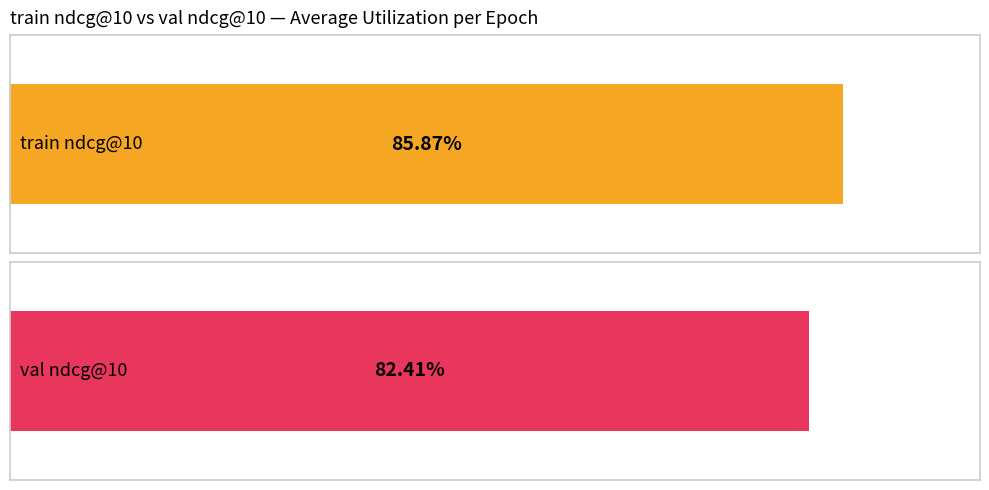

List the series in order of their overall mean, highest first.

train ndcg@10, val ndcg@10